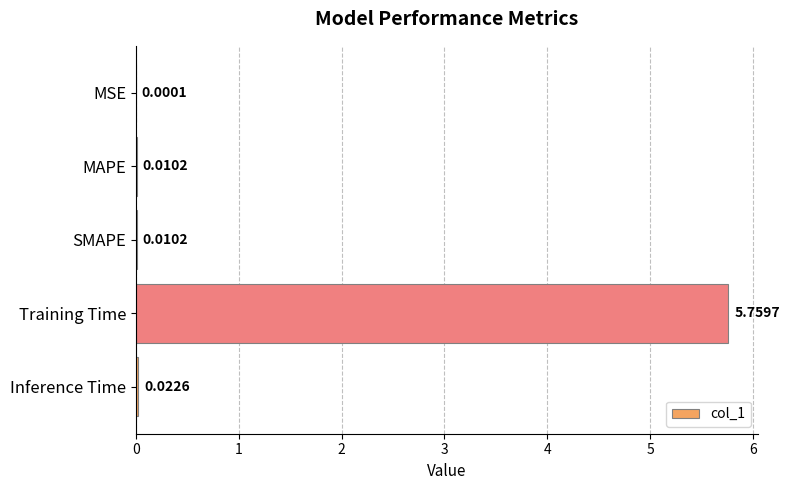

Where is the data nearest to the value 2?

Inference Time